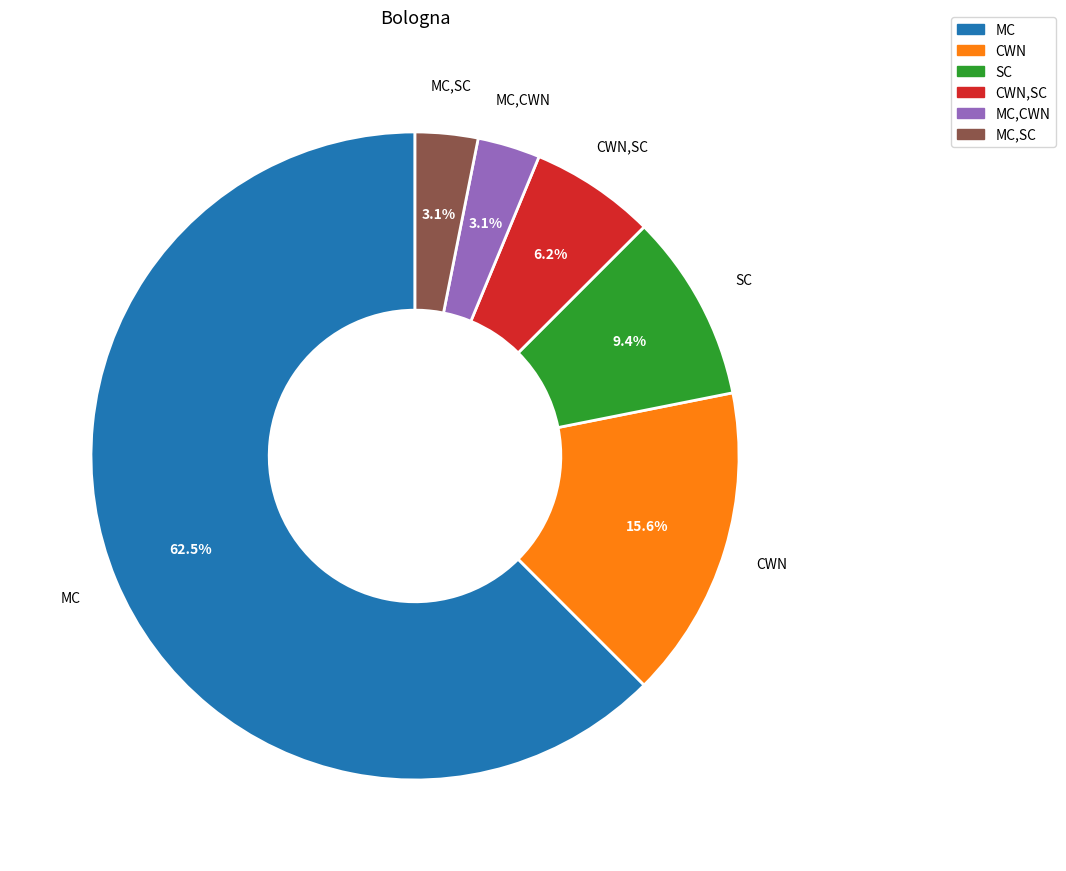

Is CWN the majority of the pie?

No